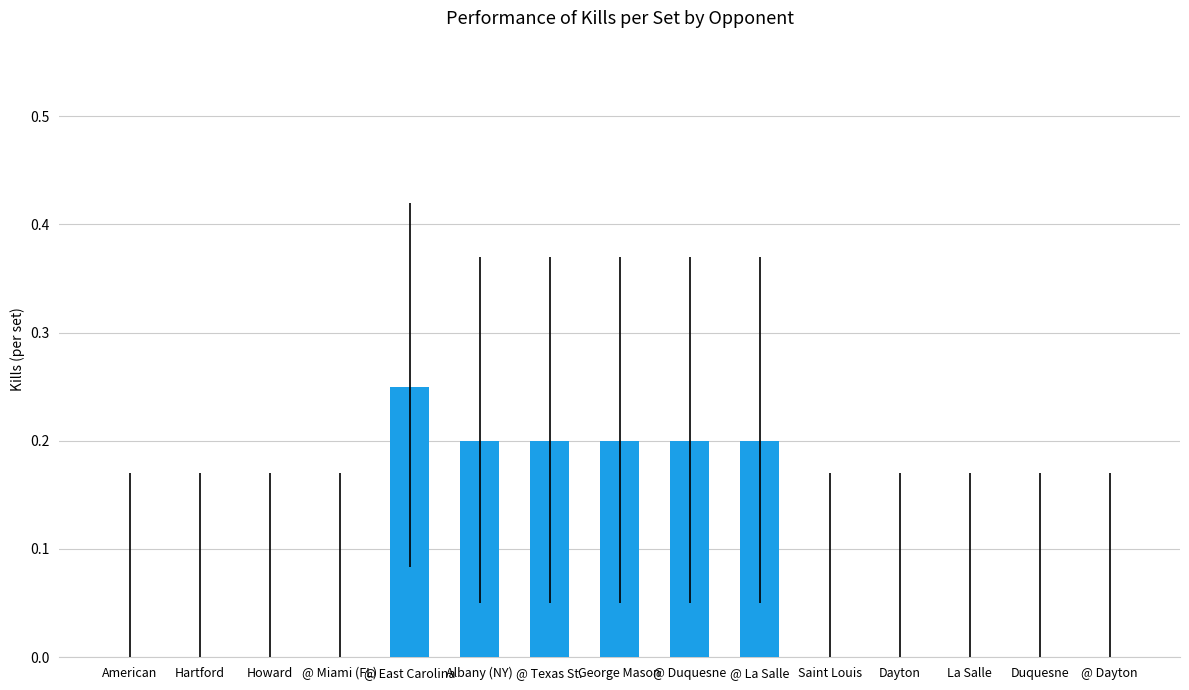

Count the number of categories in the chart.

15